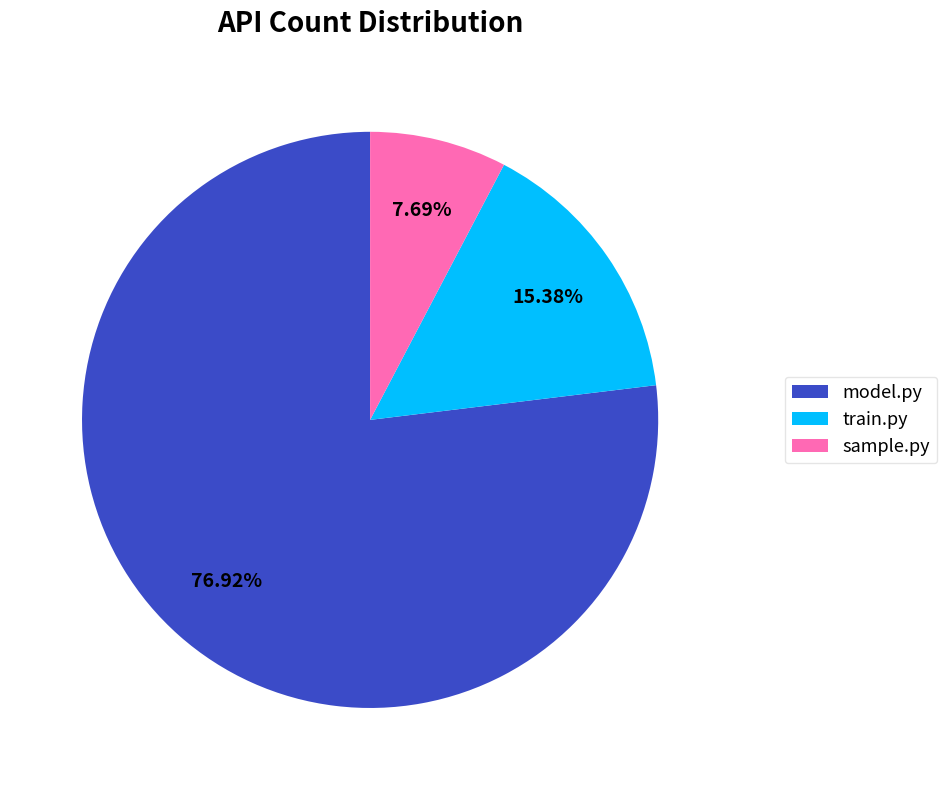

What percentage is the sample.py slice, to the nearest percent?

8%